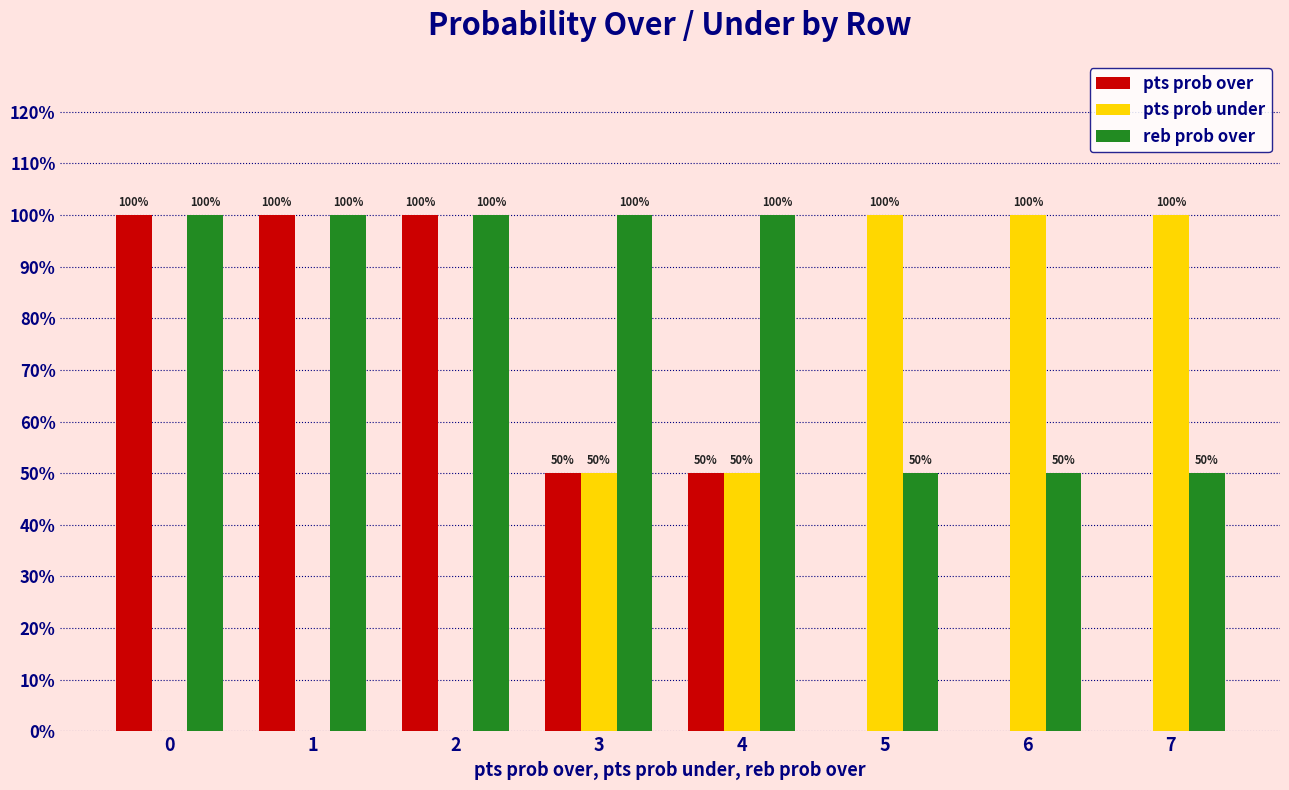

What is the sum of the pts prob under values at 2 and 5?

100